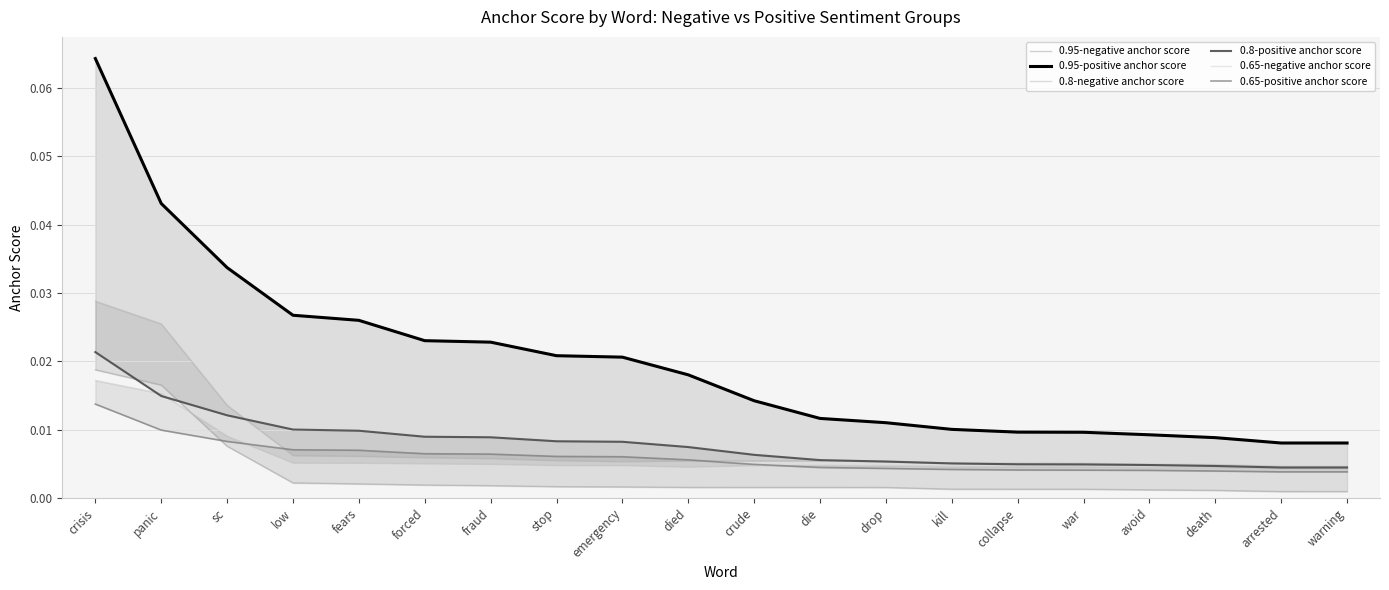

Reading left to right, what are all the values shown in this chart?

0.95-negative anchor score: 0.0	0.0	0.0	0.0	0.0	0.0	0.0	0.0	0.0	0.0	0.0	0.0	0.0	0.0	0.0	0.0	0.0	0.0	0.0	0.0
0.95-positive anchor score: 0.1	0.0	0.0	0.0	0.0	0.0	0.0	0.0	0.0	0.0	0.0	0.0	0.0	0.0	0.0	0.0	0.0	0.0	0.0	0.0
0.8-negative anchor score: 0.0	0.0	0.0	0.0	0.0	0.0	0.0	0.0	0.0	0.0	0.0	0.0	0.0	0.0	0.0	0.0	0.0	0.0	0.0	0.0
0.8-positive anchor score: 0.0	0.0	0.0	0.0	0.0	0.0	0.0	0.0	0.0	0.0	0.0	0.0	0.0	0.0	0.0	0.0	0.0	0.0	0.0	0.0
0.65-negative anchor score: 0.0	0.0	0.0	0.0	0.0	0.0	0.0	0.0	0.0	0.0	0.0	0.0	0.0	0.0	0.0	0.0	0.0	0.0	0.0	0.0
0.65-positive anchor score: 0.0	0.0	0.0	0.0	0.0	0.0	0.0	0.0	0.0	0.0	0.0	0.0	0.0	0.0	0.0	0.0	0.0	0.0	0.0	0.0